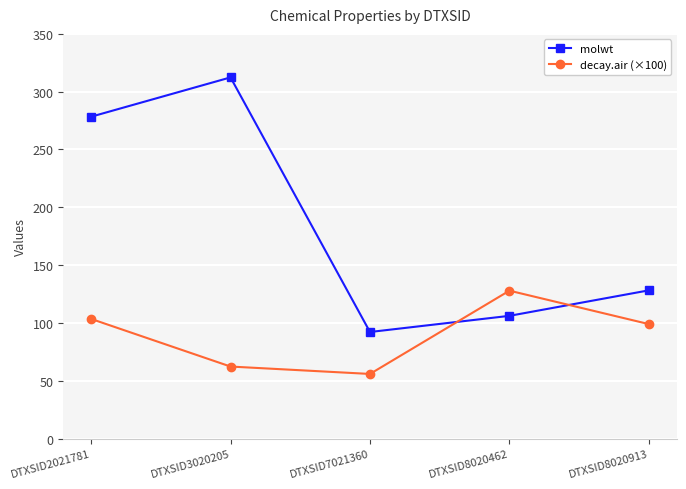

Reading left to right, what are all the values shown in this chart?

molwt: 278.4	312.4	92.1	106.1	128.2
decay.air (×100): 103.5	62.3	55.9	127.9	99.0